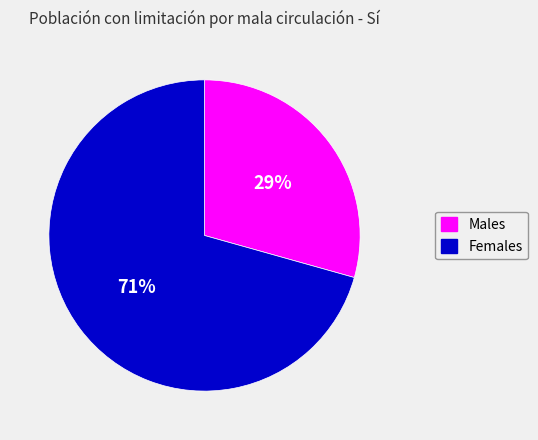

How many segments does this pie chart have?

2